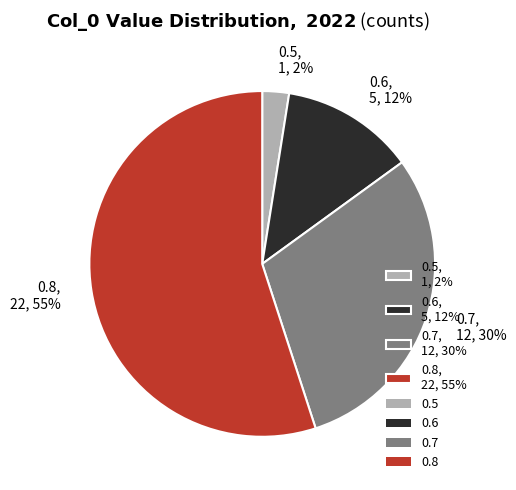

Count the number of slices in the pie.

4